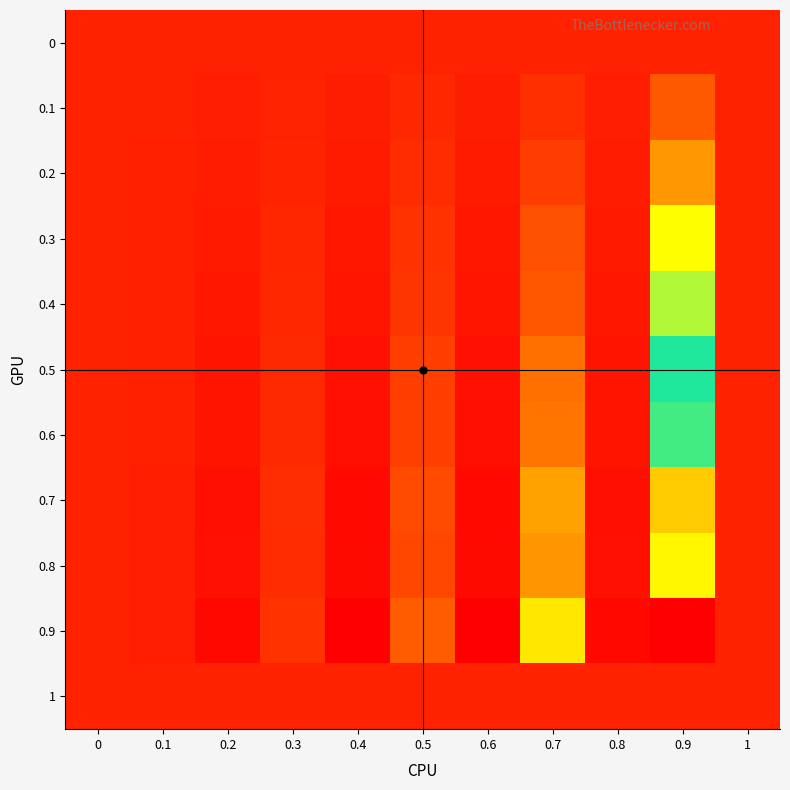

Which series has the largest range (max minus min)?

0.9